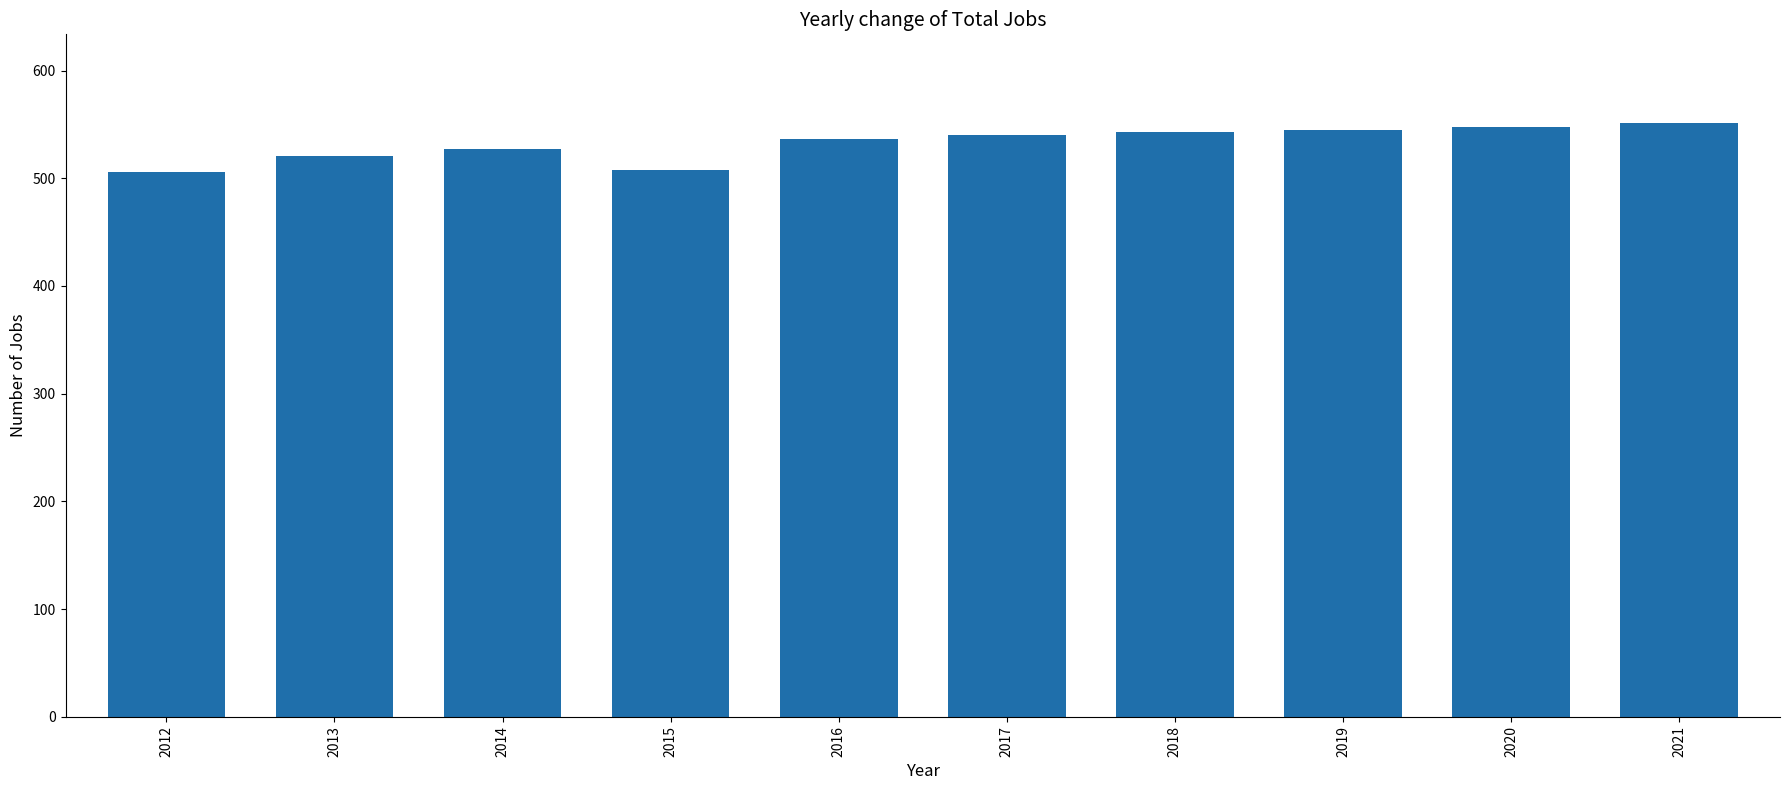

Read the value at 2020, to the nearest 10.

550